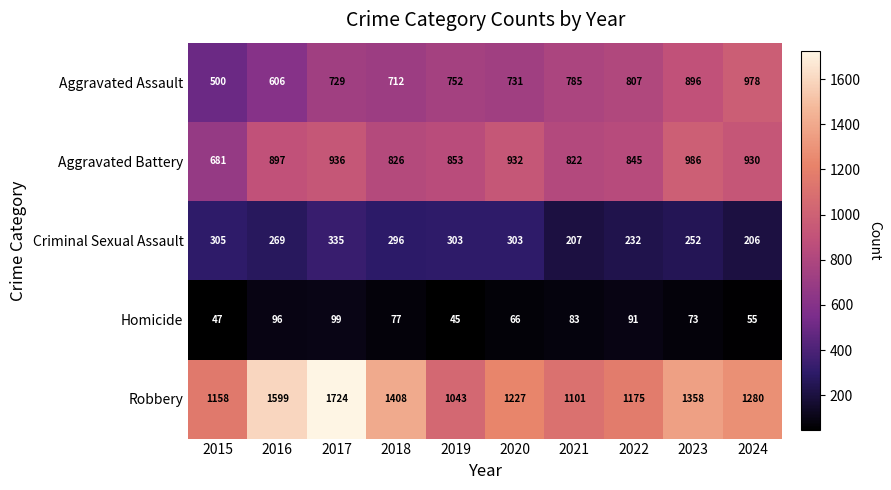

Which series changed the most between 2018 and 2021?

Robbery